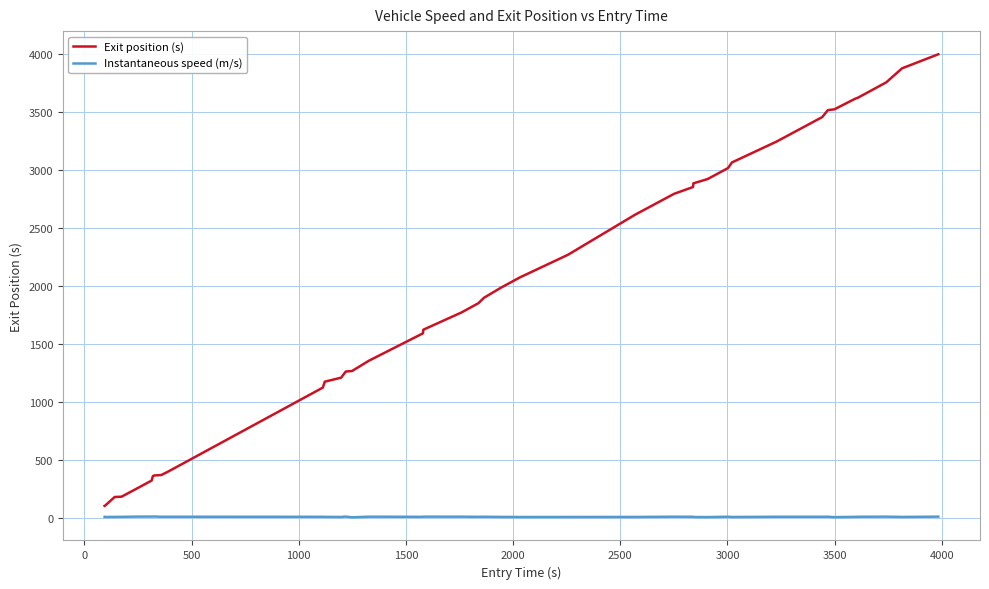

What is the difference between the maximum and minimum values in the Exit position (s) series?

3888.2